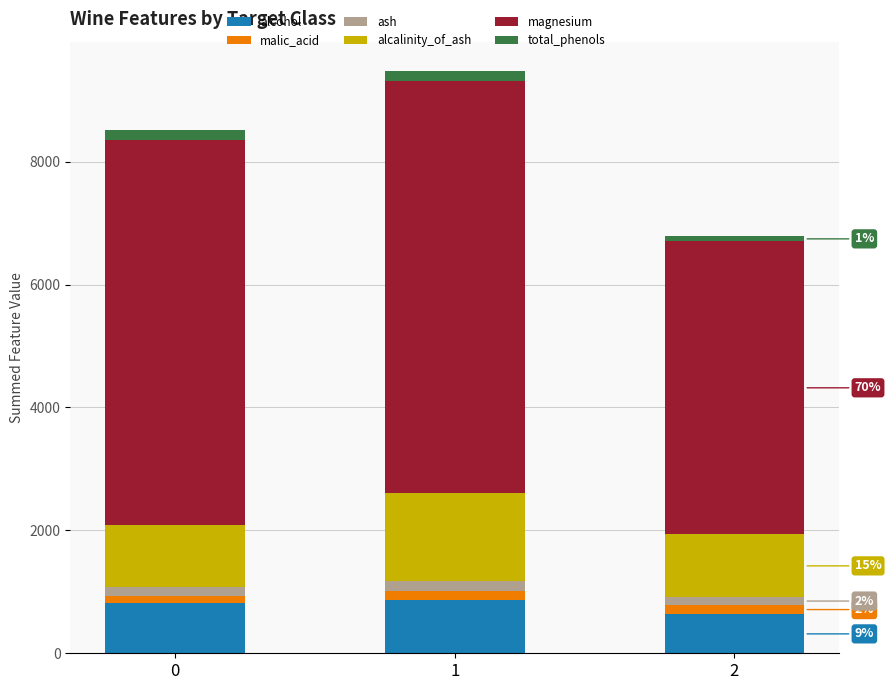

What is the lowest value of the alcohol series?

631.4